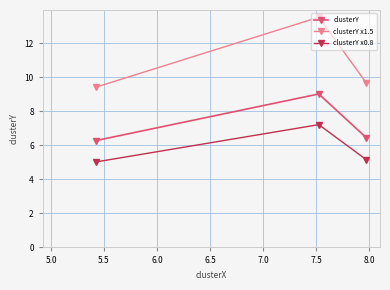

At how many categories does at least one series exceed 11?

1